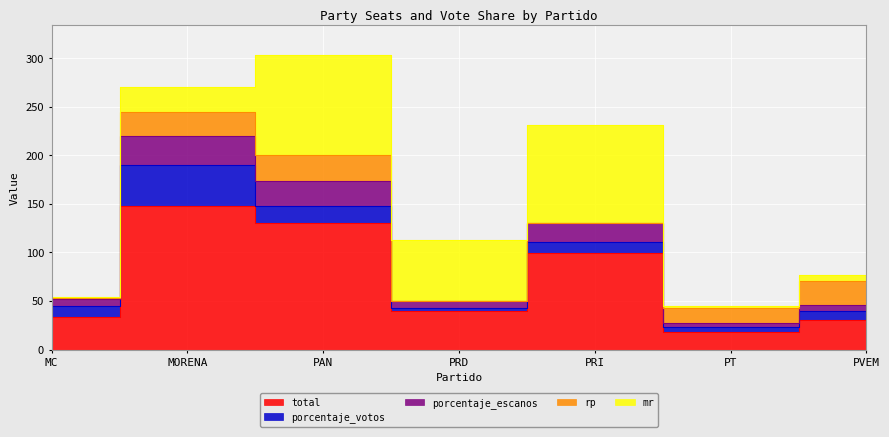

Which has a higher value, PAN or PRI?

PAN